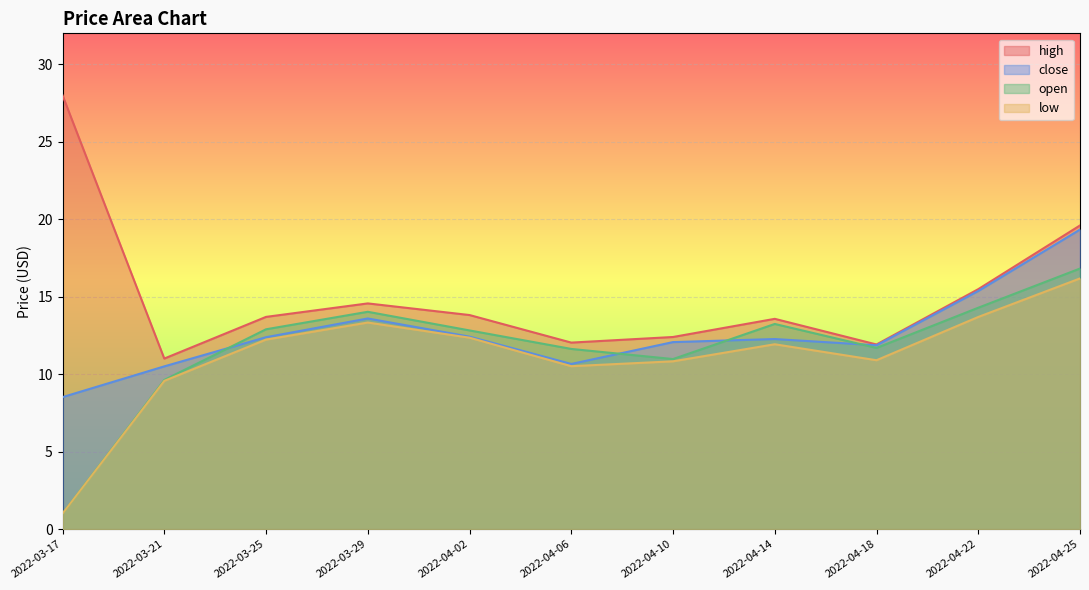

List the series in order of their peak value, highest first.

high, close, open, low